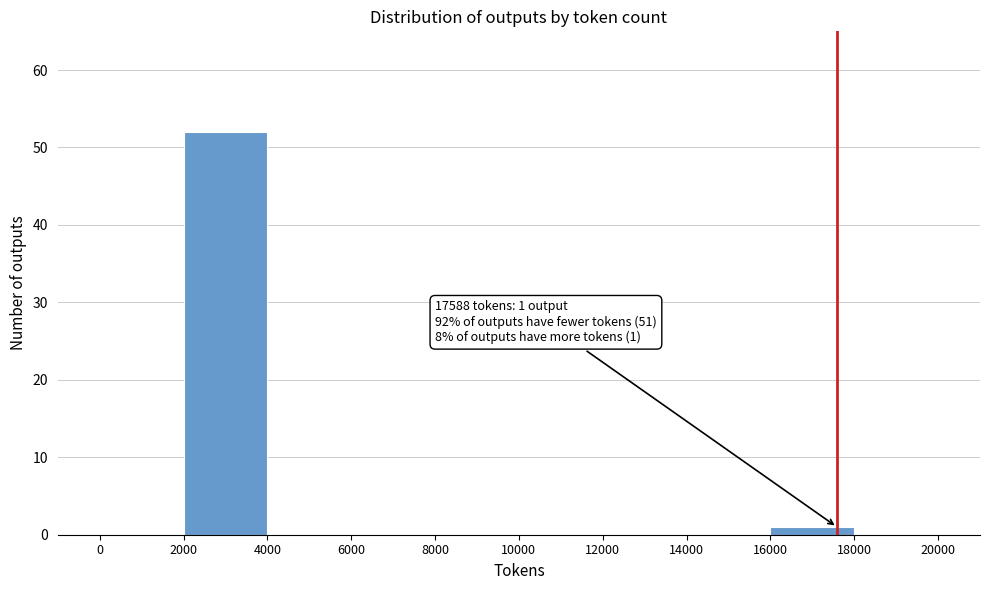

Which range on the x-axis has the tallest bar?

2000 to 4000